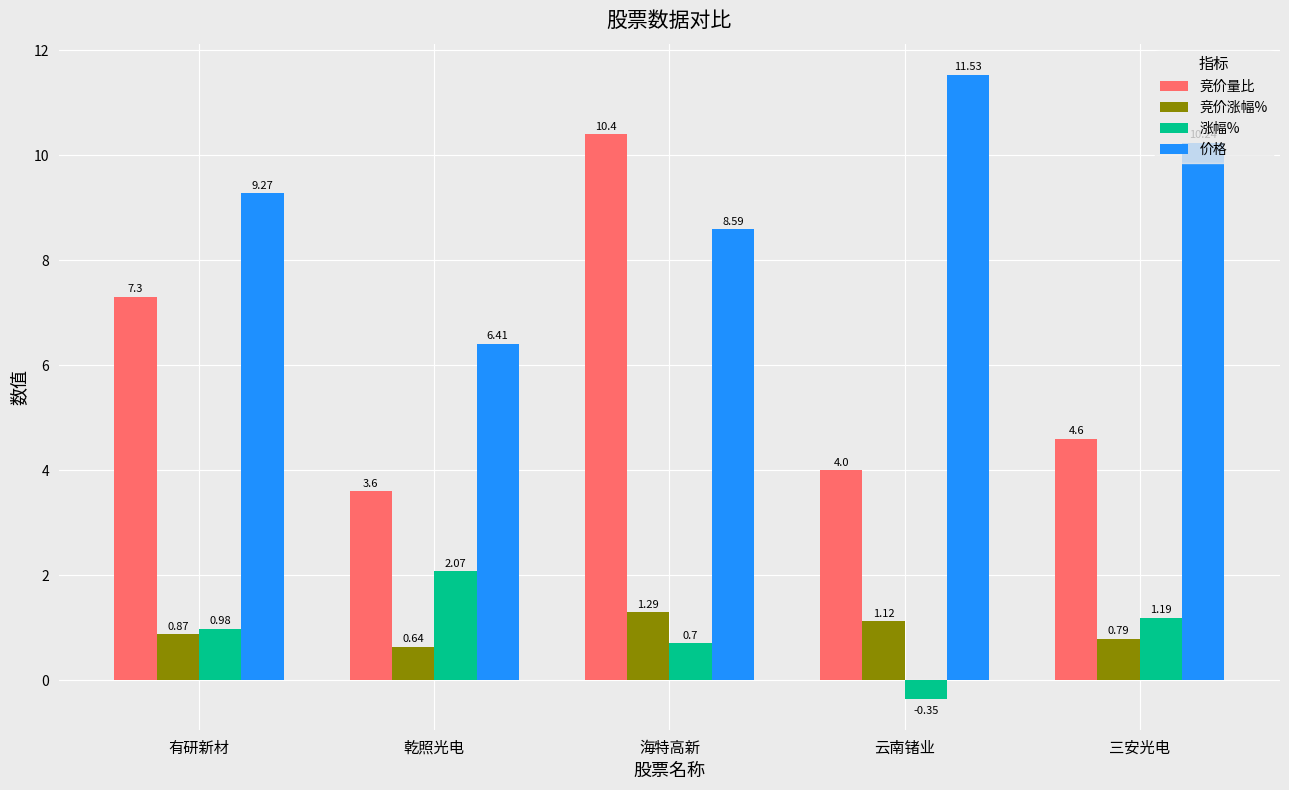

Which category has the highest value in the 竞价涨幅% series?

海特高新